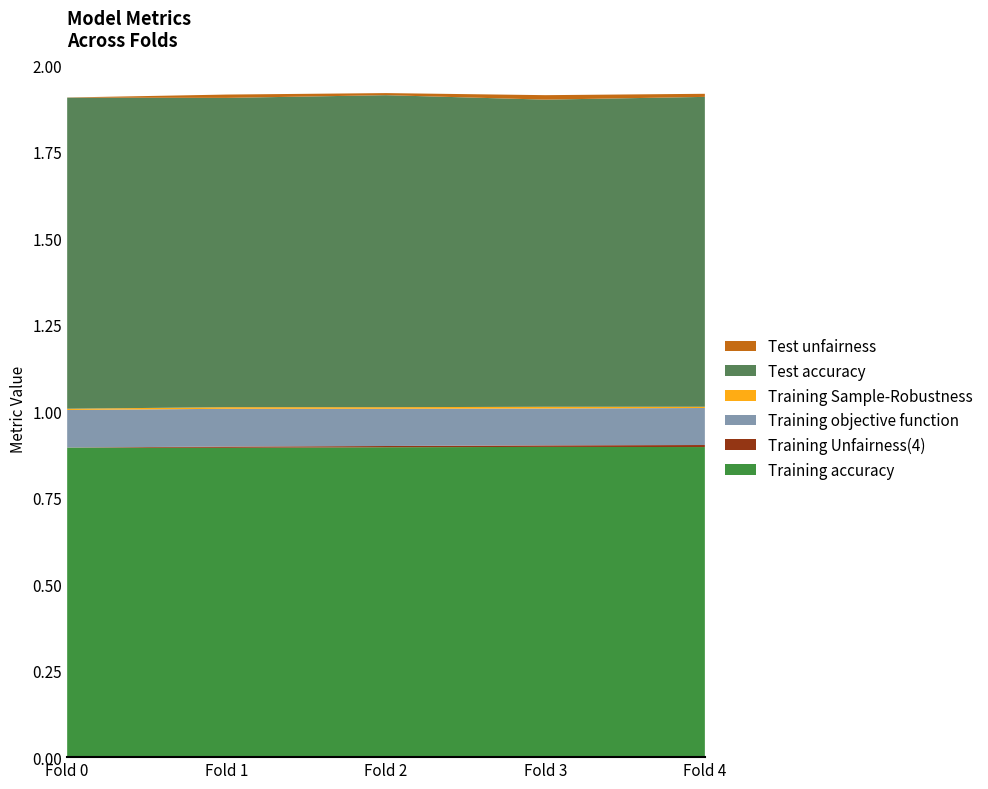

Reading left to right, what are all the values shown in this chart?

Training accuracy: 0.9	0.9	0.9	0.9	0.9
Training Unfairness(4): 0.0	0.0	0.0	0.0	0.0
Training objective function: 0.1	0.1	0.1	0.1	0.1
Training Sample-Robustness: 0.0	0.0	0.0	0.0	0.0
Test accuracy: 0.9	0.9	0.9	0.9	0.9
Test unfairness: 0.0	0.0	0.0	0.0	0.0